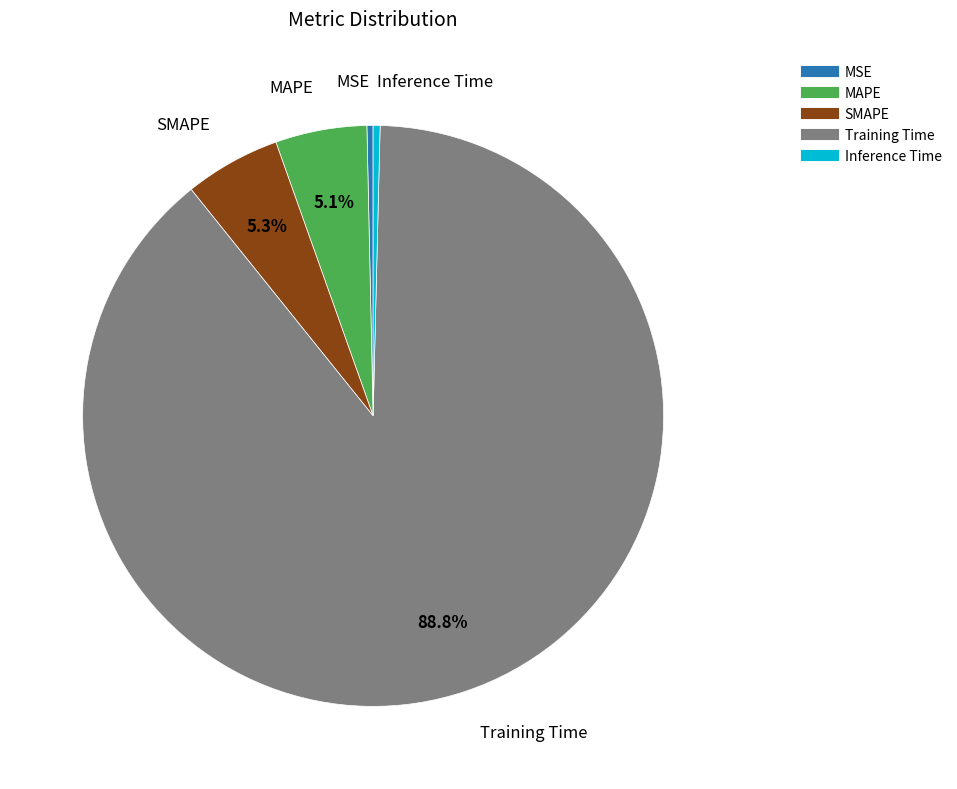

To the nearest percent, what is the combined percentage of MAPE and SMAPE?

10%